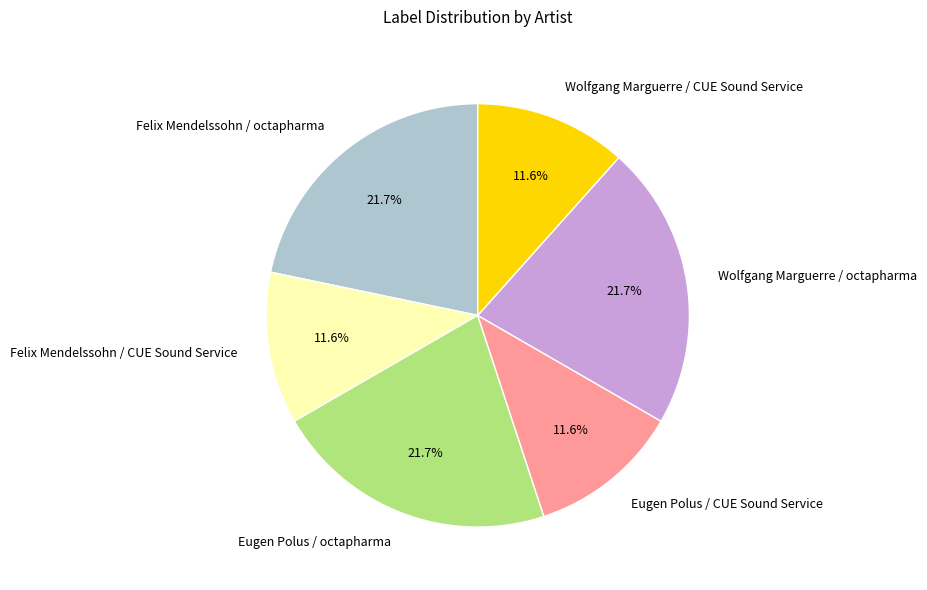

To the nearest percent, what is the difference between the Felix Mendelssohn / CUE Sound Service and Felix Mendelssohn / octapharma slice percentages?

10%